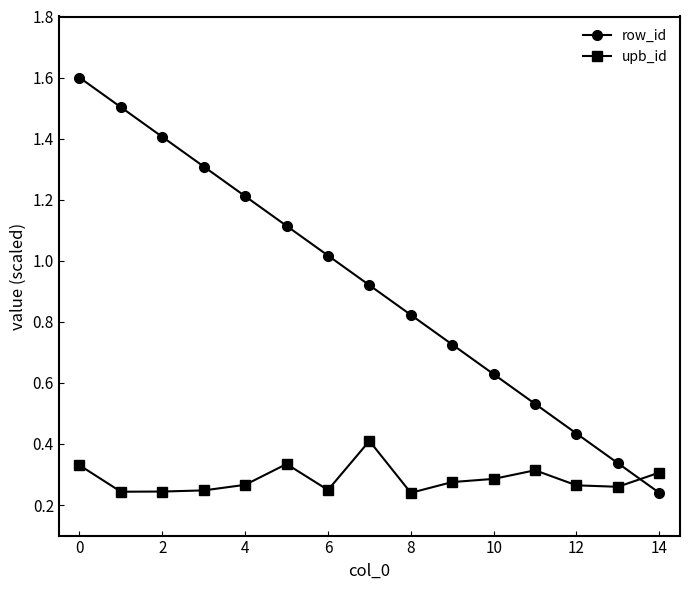

Which series has the widest spread of values?

row_id